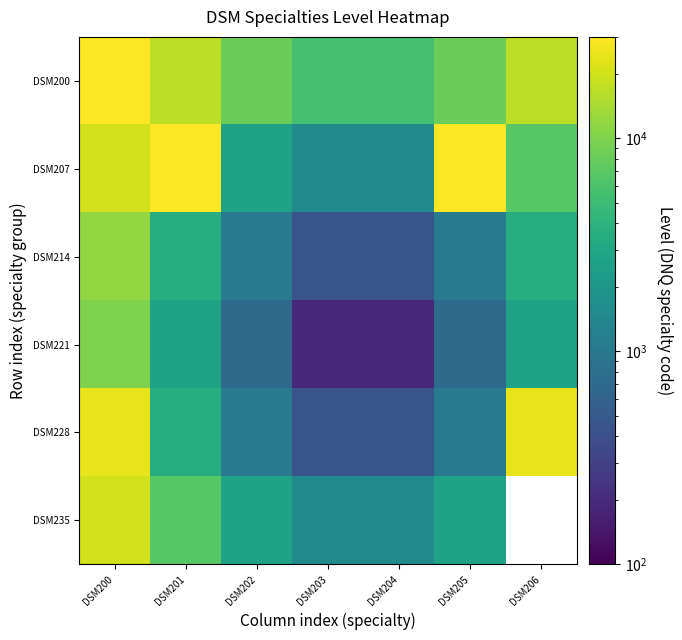

What is the maximum value shown in the chart?

43068.1